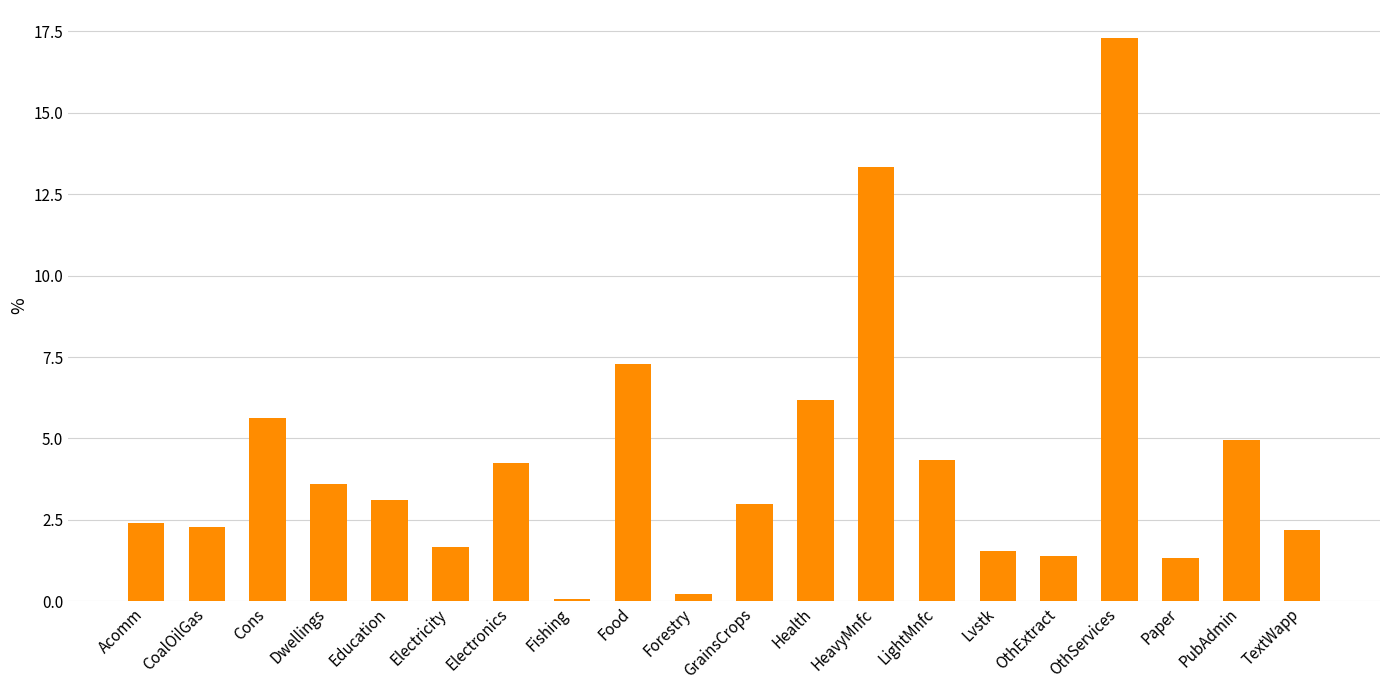

What is the maximum value shown in the chart?

17.3